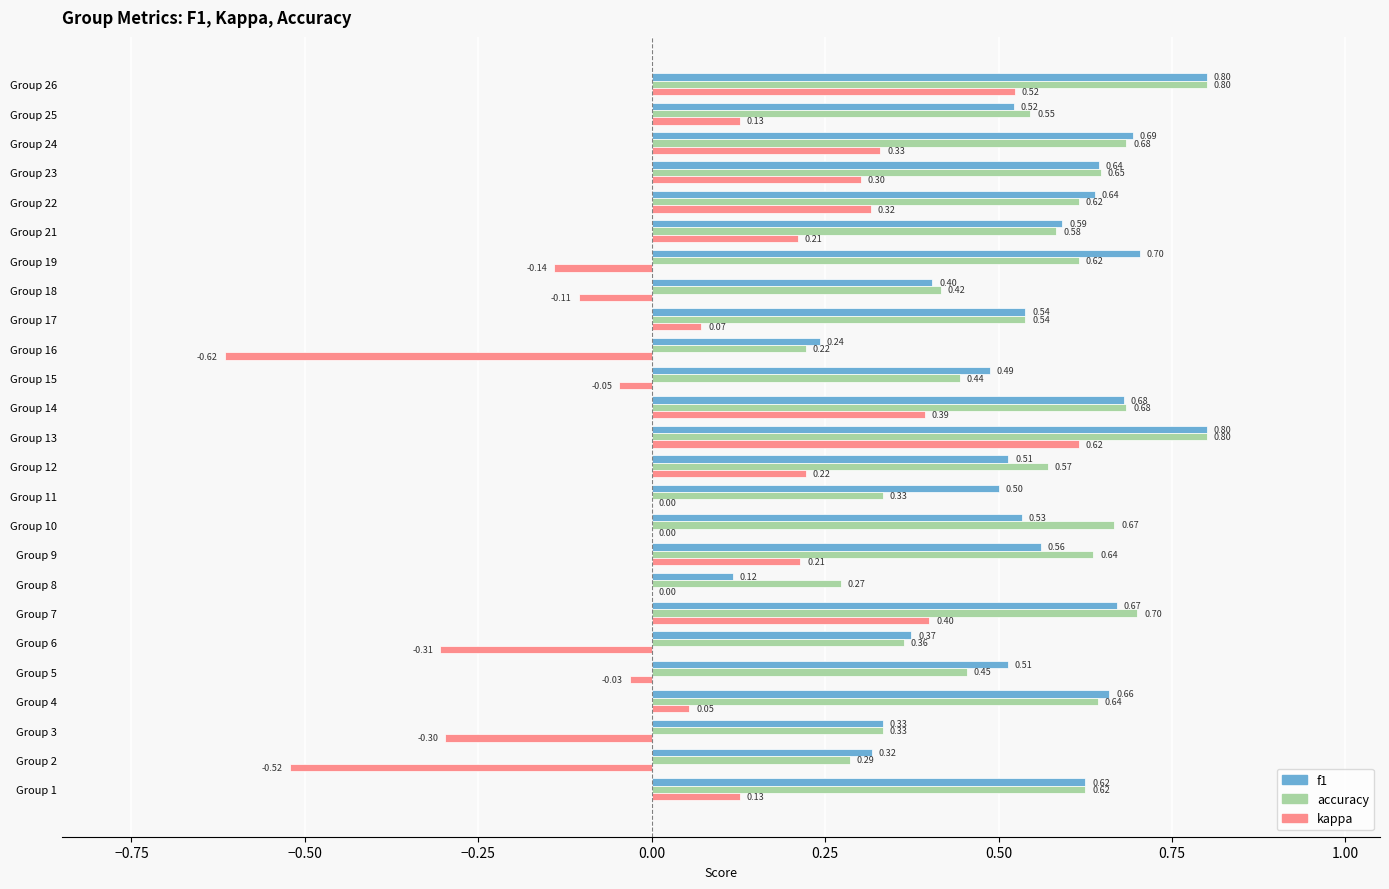

Which series changed the most between Group 1 and Group 24?

kappa